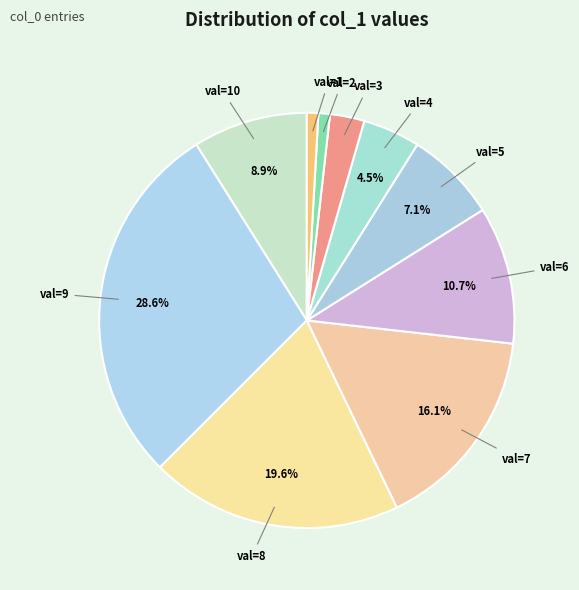

Is there any slice that represents more than half of the pie?

No